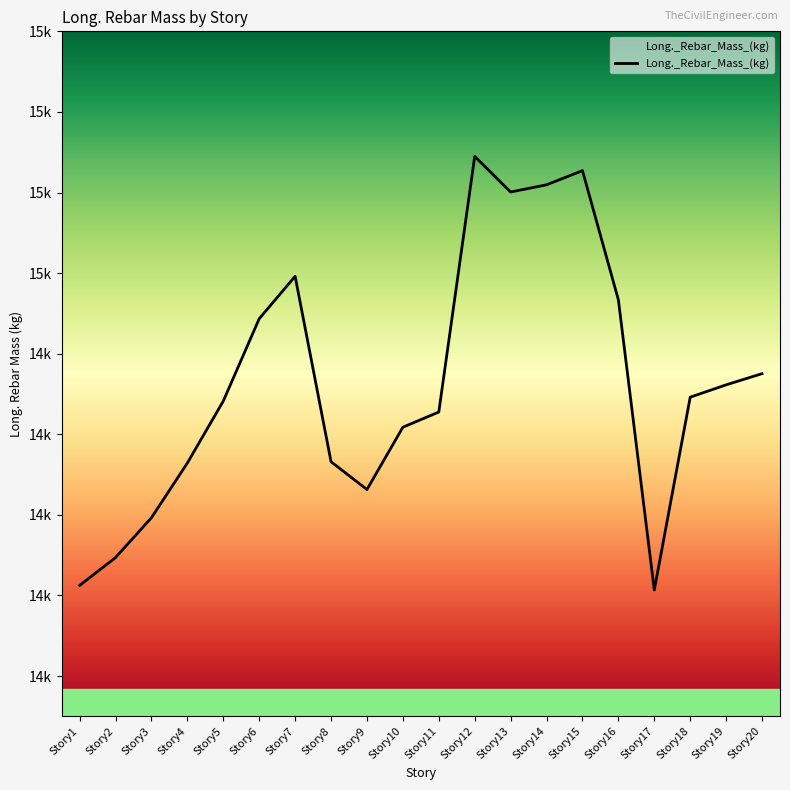

True or false: the data shows 7550.4 at Story16.

False